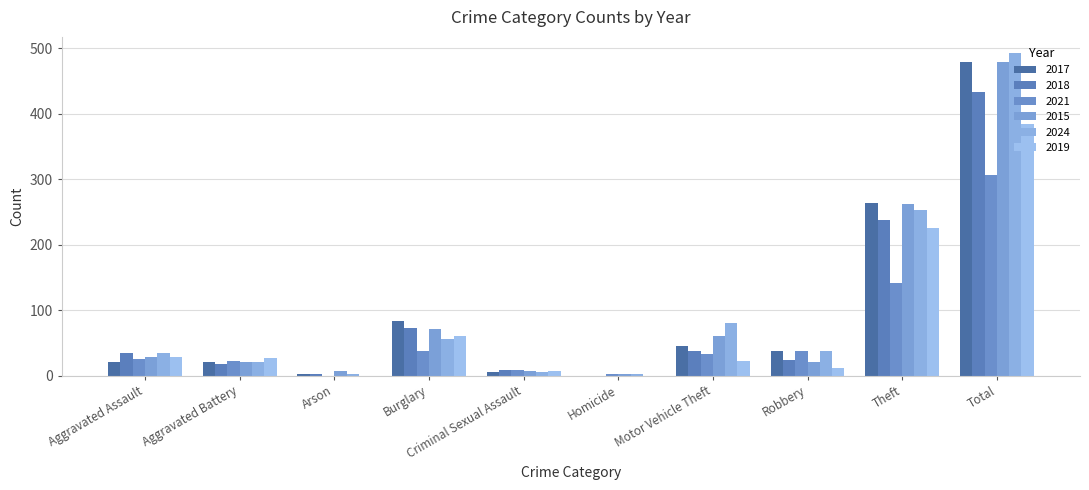

What is the difference between the 2017 values at Criminal Sexual Assault and Aggravated Assault?

14